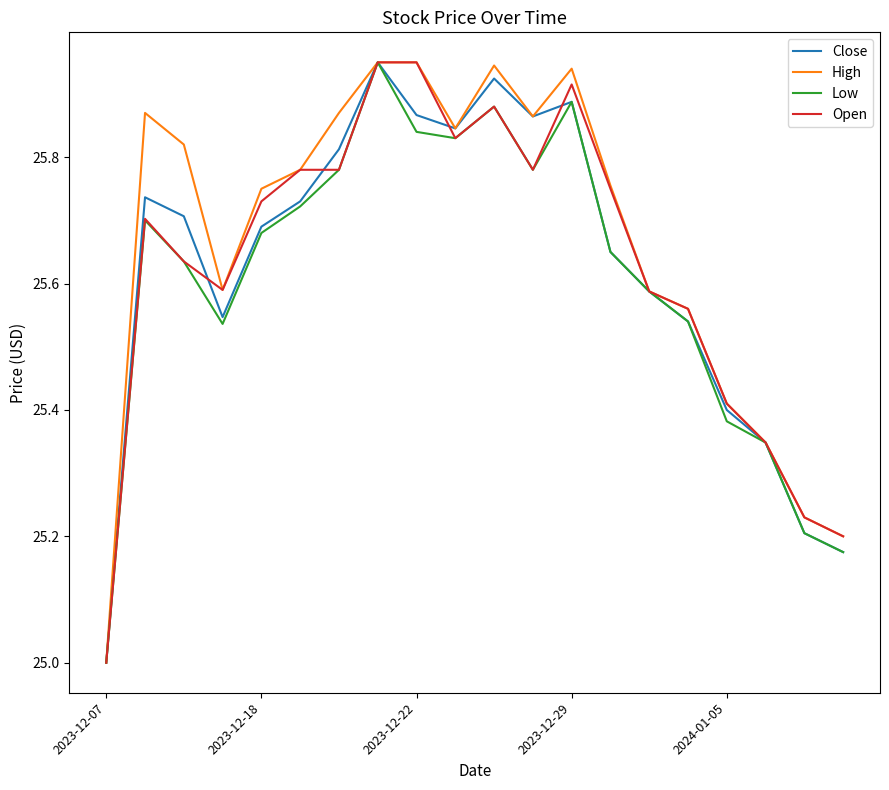

How many series are shown in this chart?

4